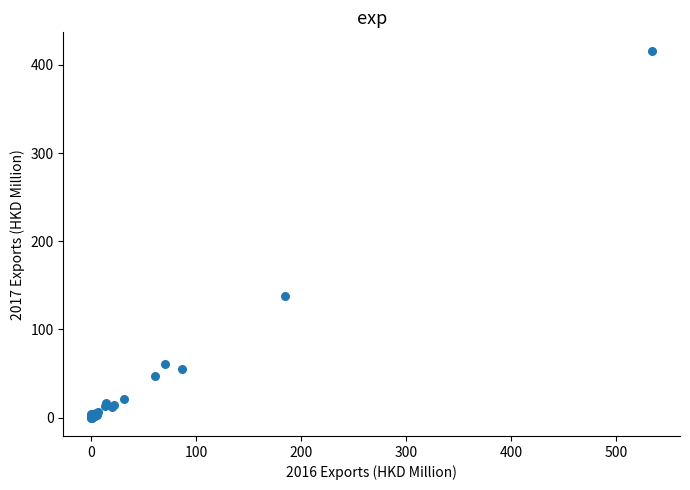

What Y value in the scatter plot is closest to 208?

138.2